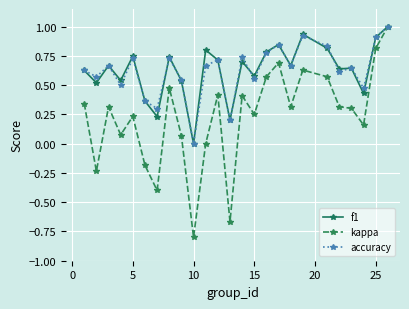

Count the number of data series in this chart.

3